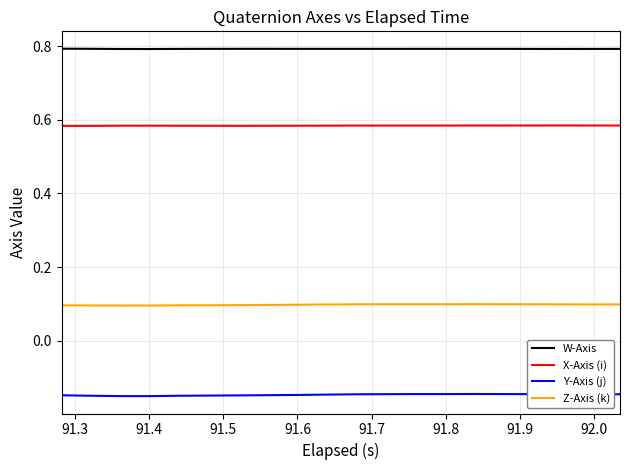

What is the greatest value displayed?

0.8